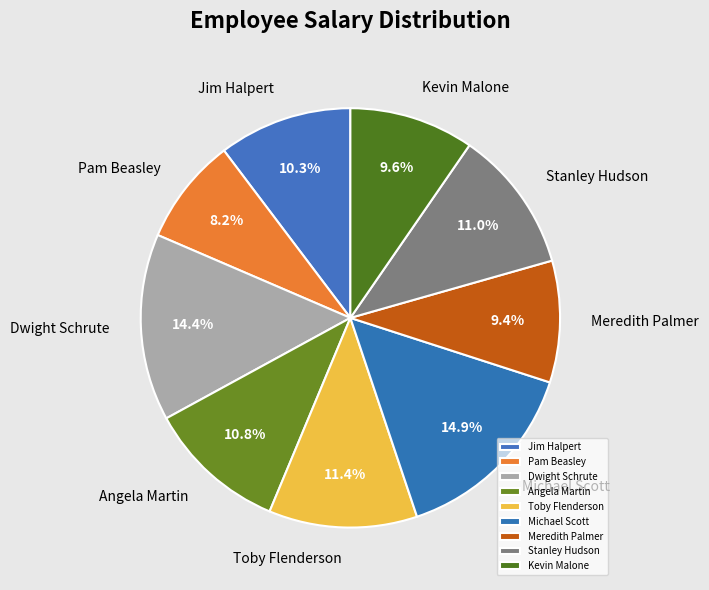

To the nearest percent, what is the difference between the largest and smallest slice percentages?

7%